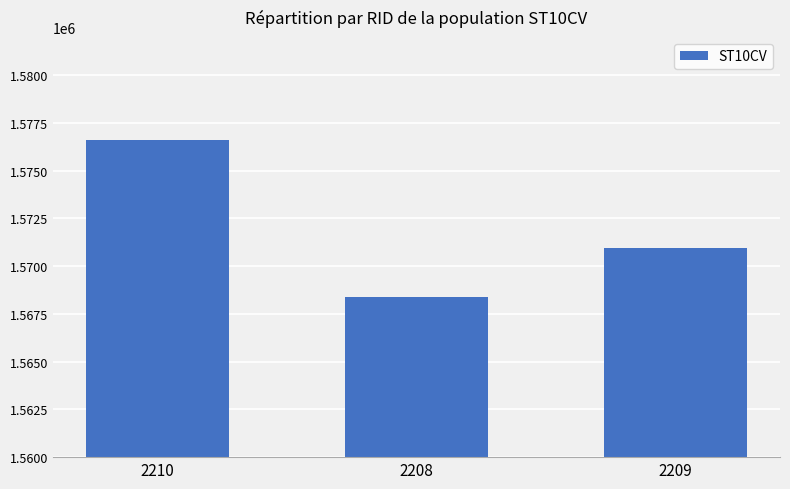

Does the chart contain any negative values?

No